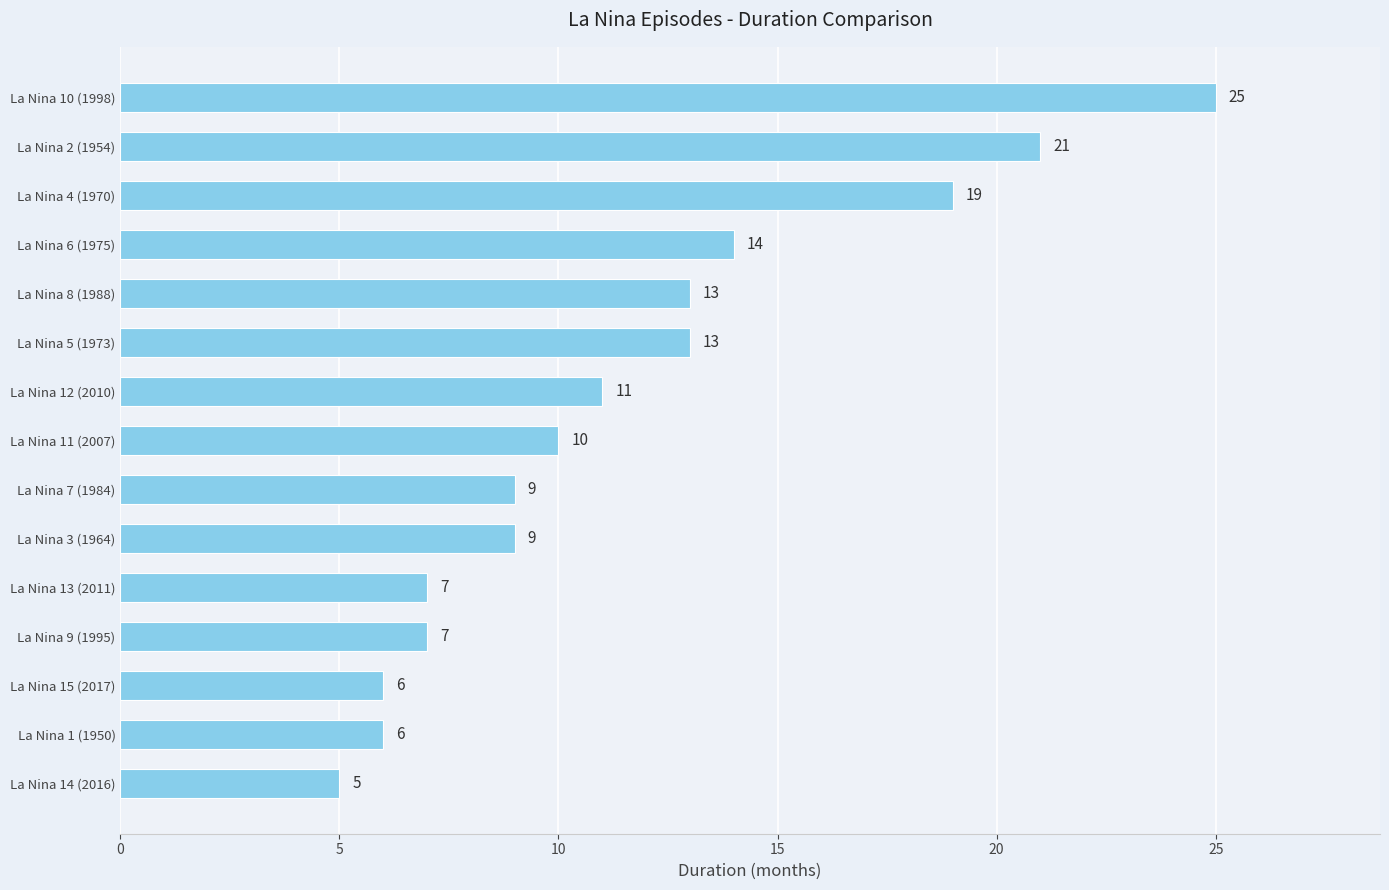

Approximately how many times larger is the value at La Nina 9 (1995) compared to La Nina 4 (1970)?

0.4